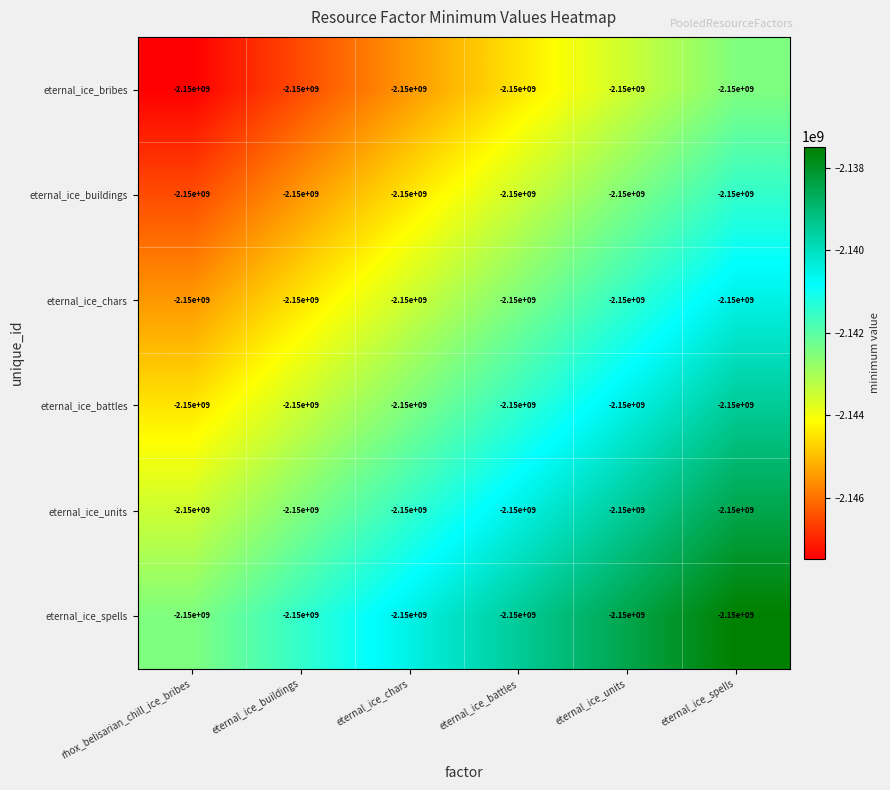

List the series in order of their peak value, lowest first.

eternal_ice_bribes, eternal_ice_buildings, eternal_ice_chars, eternal_ice_battles, eternal_ice_units, eternal_ice_spells